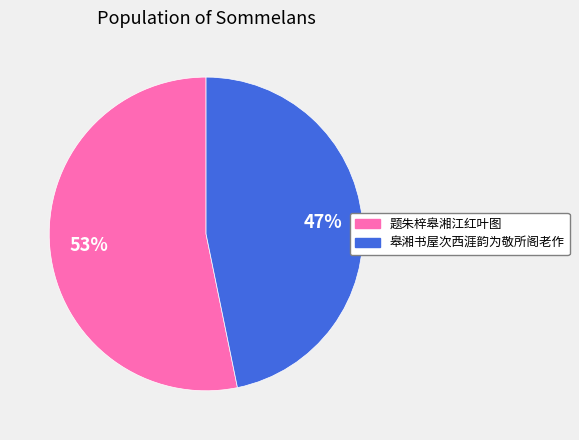

Which category has the biggest portion of the pie?

题朱梓皋湘江红叶图